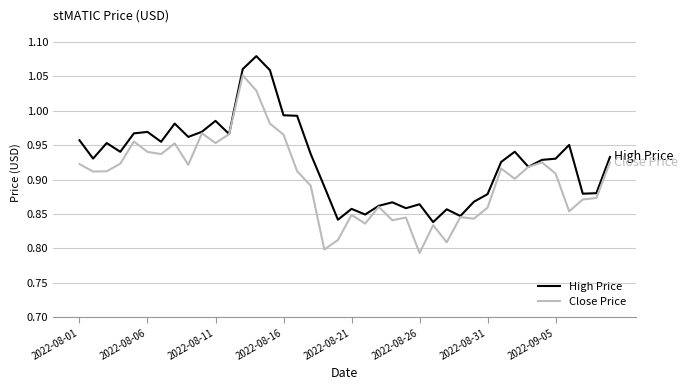

Rank the series by their average value, from lowest to highest.

Close Price, High Price